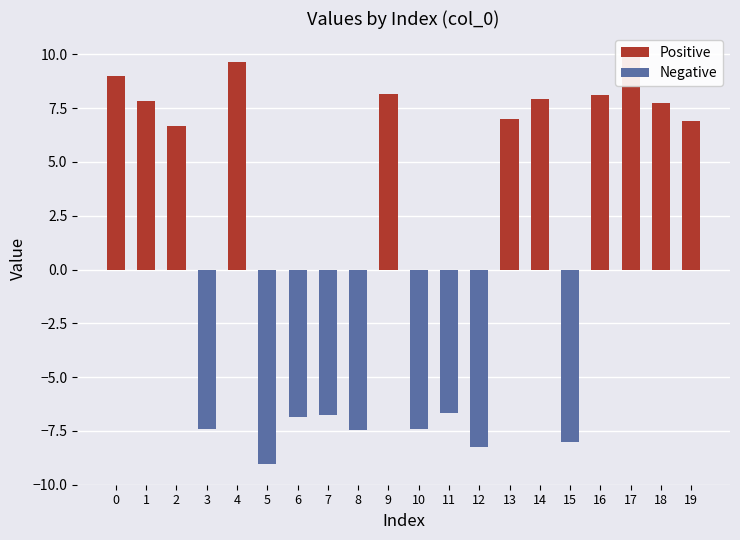

Rank the series at 10 from lowest to highest value.

Negative, Positive